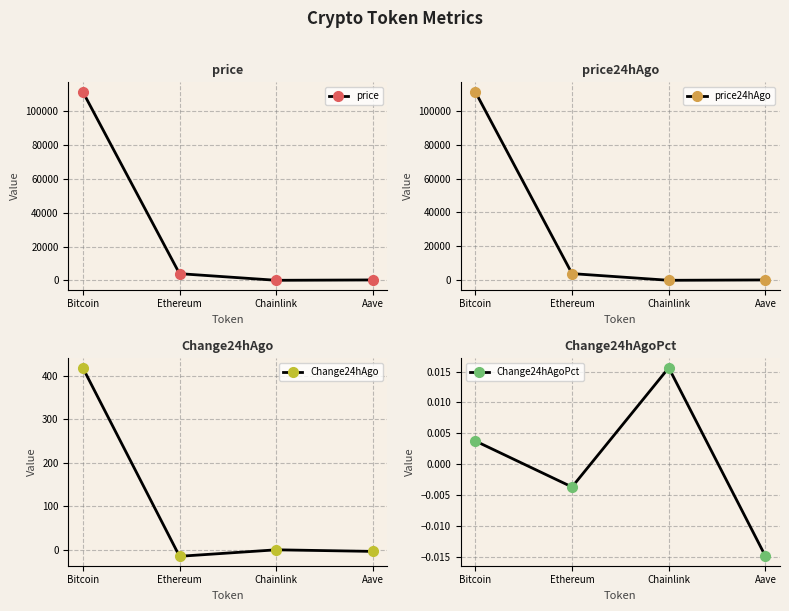

Which series has the largest range (max minus min)?

price